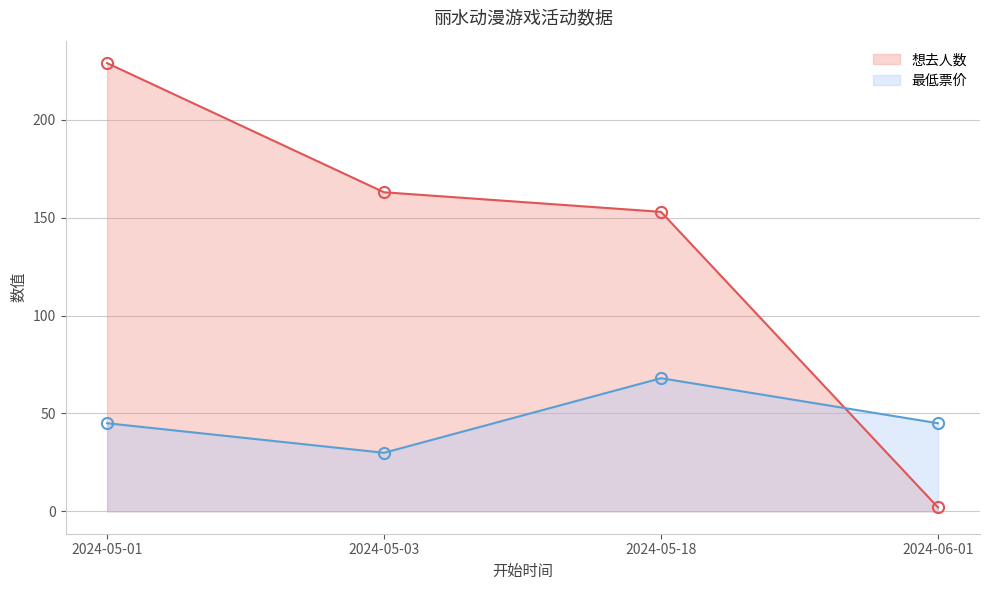

What is the label of the 4th point from the right?

2024-05-01